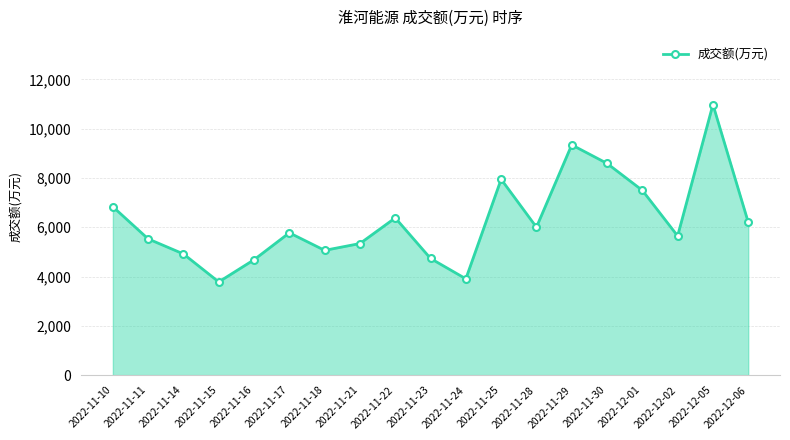

What is the sum of all values?

119182